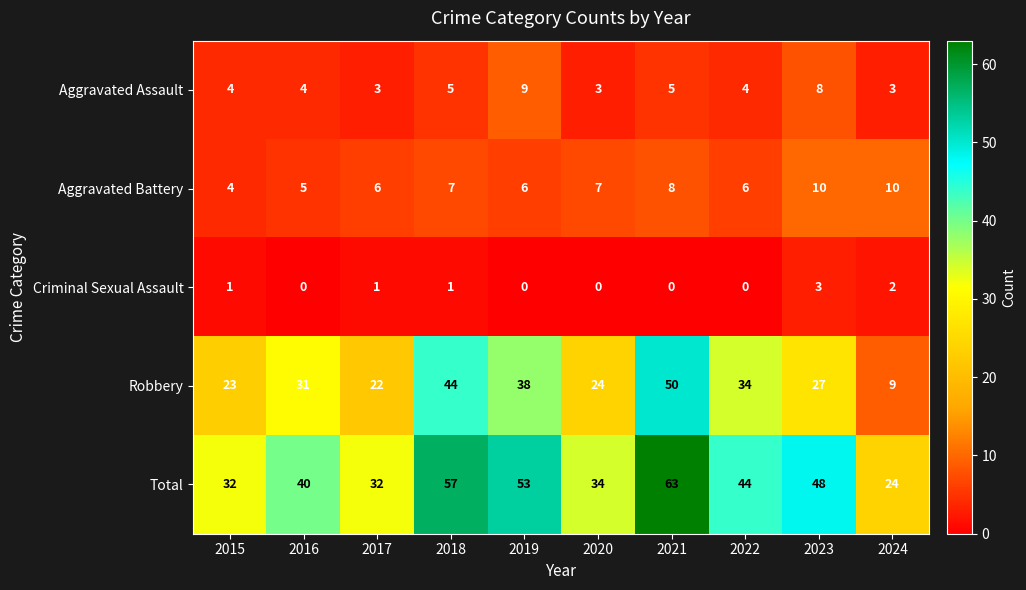

Which series has the largest total across all categories?

Total